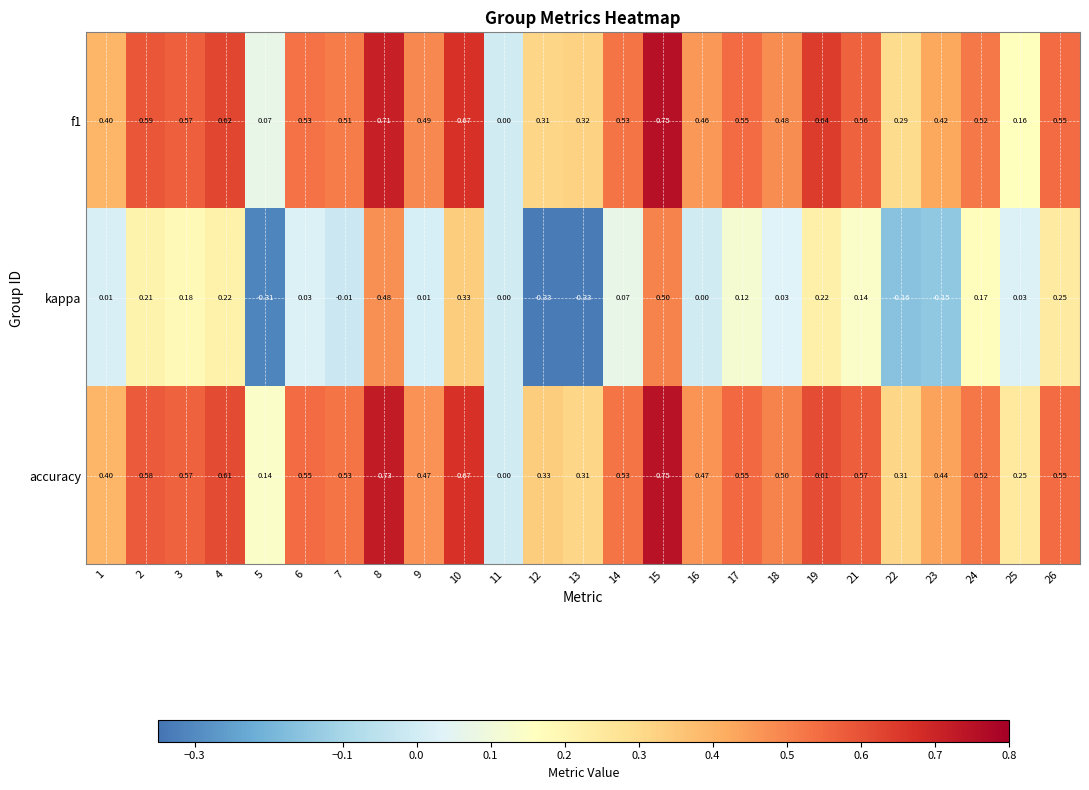

Is the value of f1 at 10 greater than the value of kappa at 24?

Yes